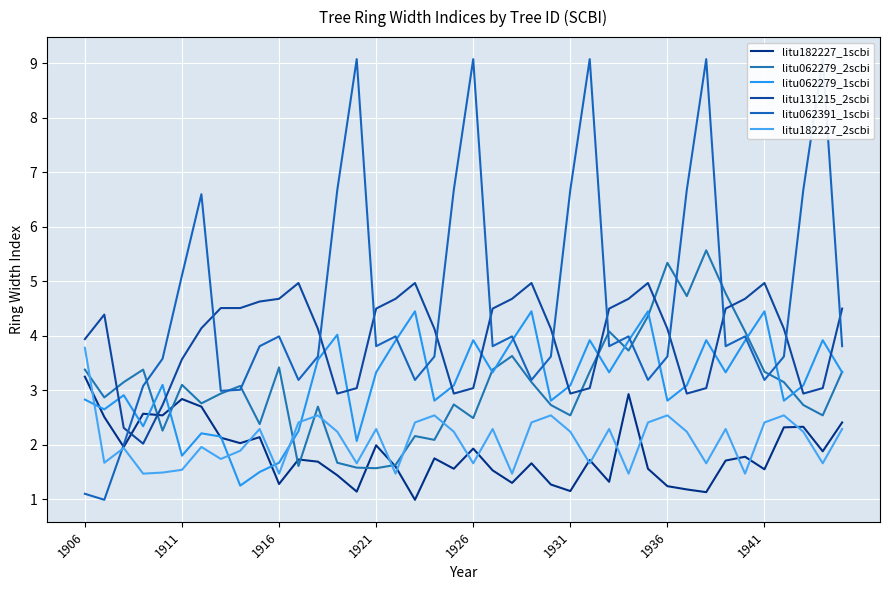

What is the value of the litu062279_1scbi point at the 21st from the left?

3.9